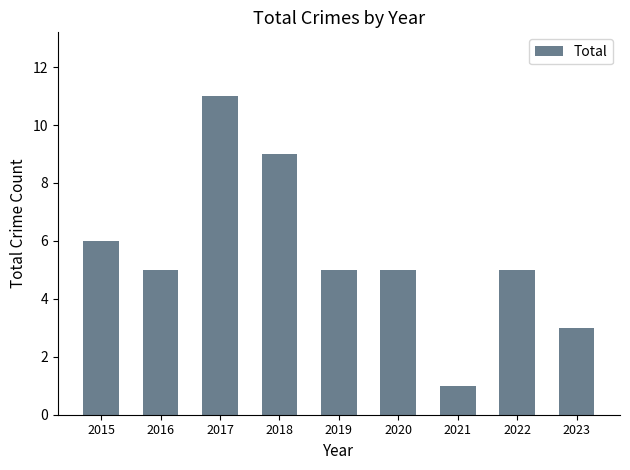

The chart shows a value of 5 at 2020. True or false?

True